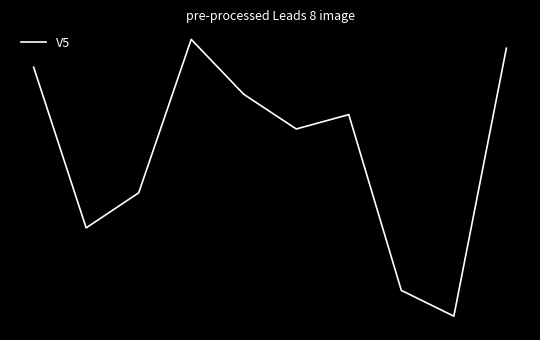

Is this an area chart (filled region under the line)?

No